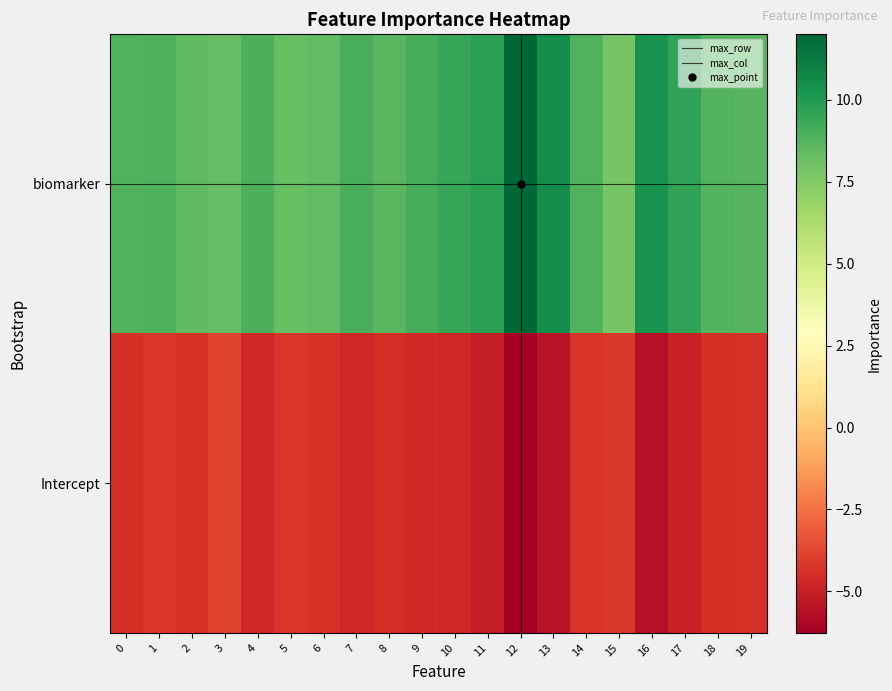

Count the number of data series in this chart.

2